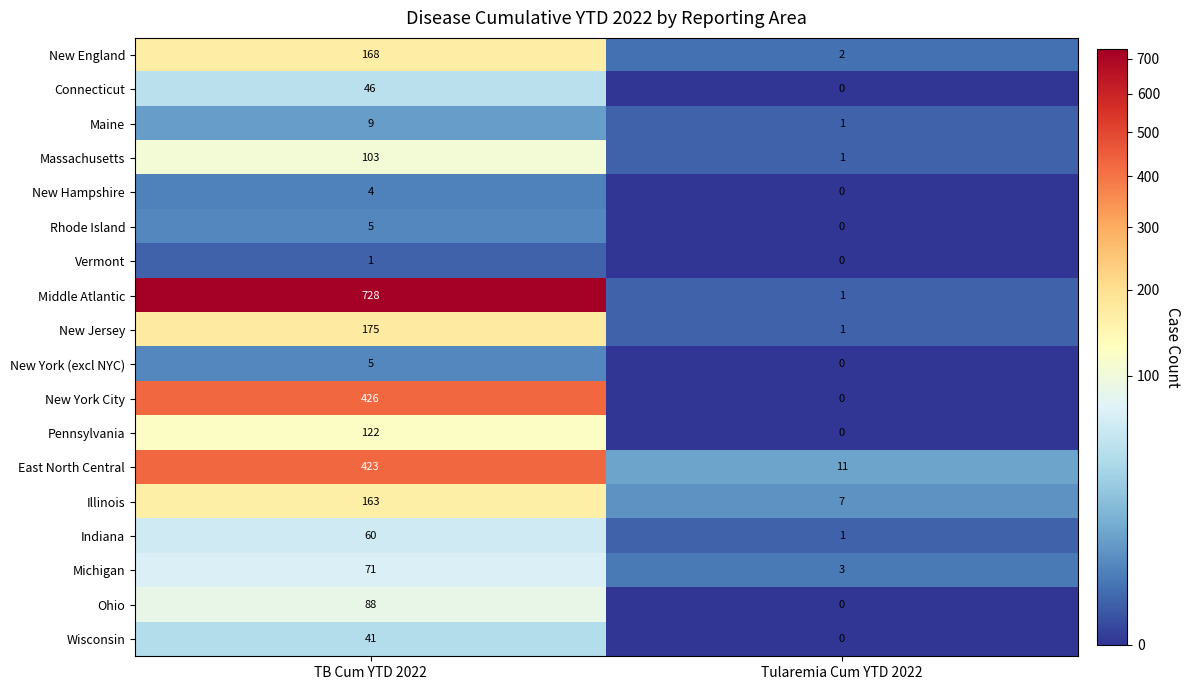

What is the maximum value for Rhode Island?

5